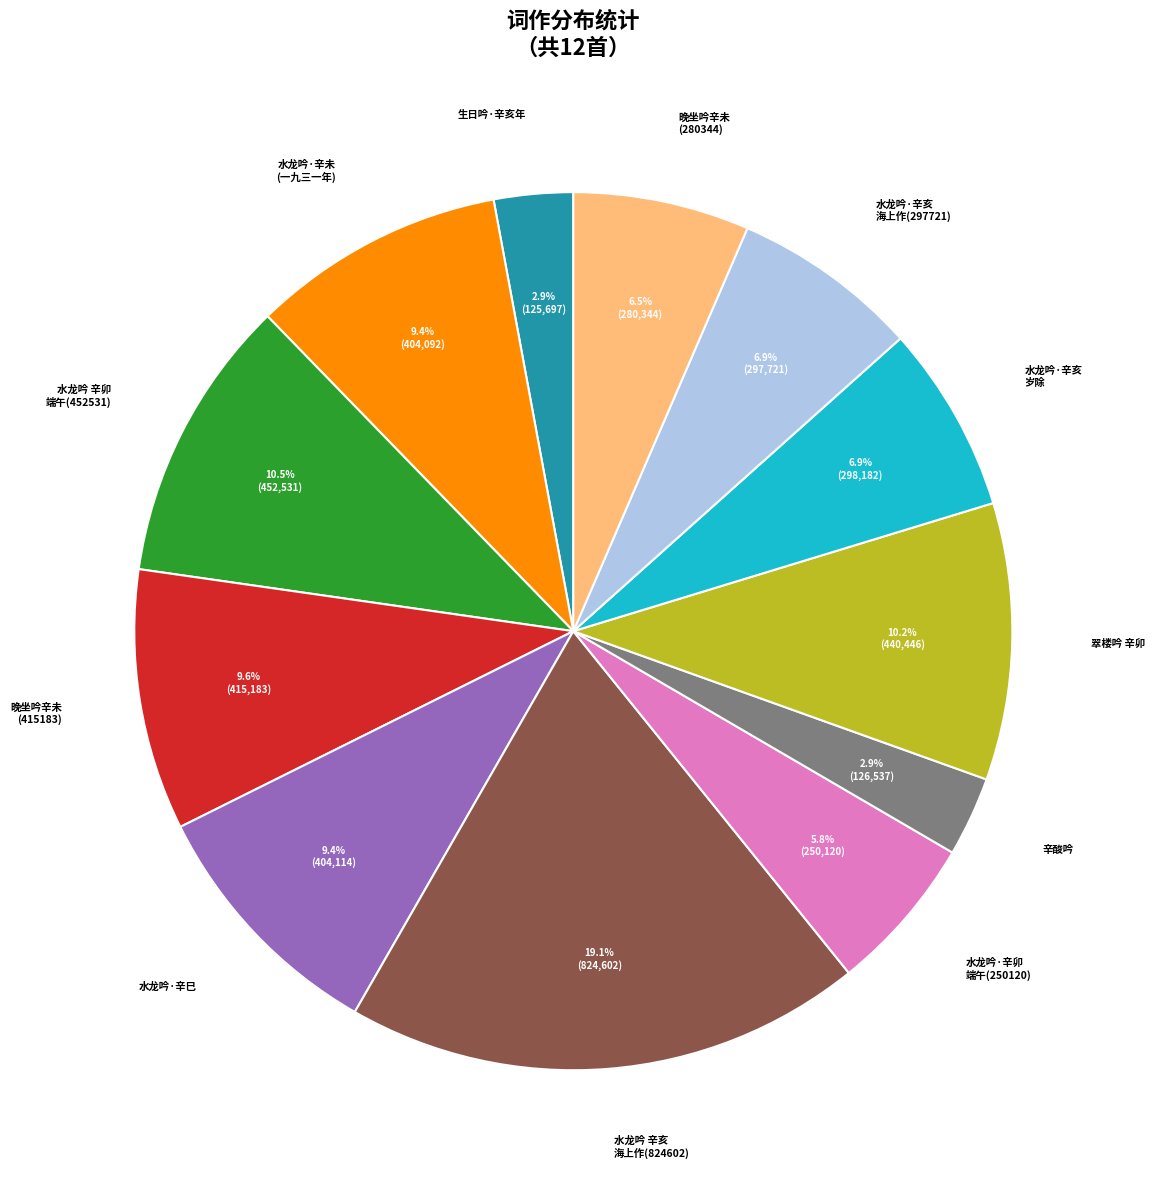

Does any single category account for the majority?

No